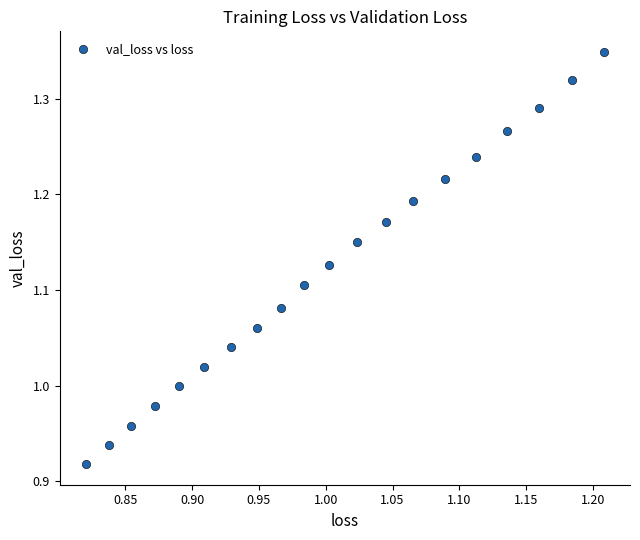

What is the range of Y values (max minus min)?

0.4